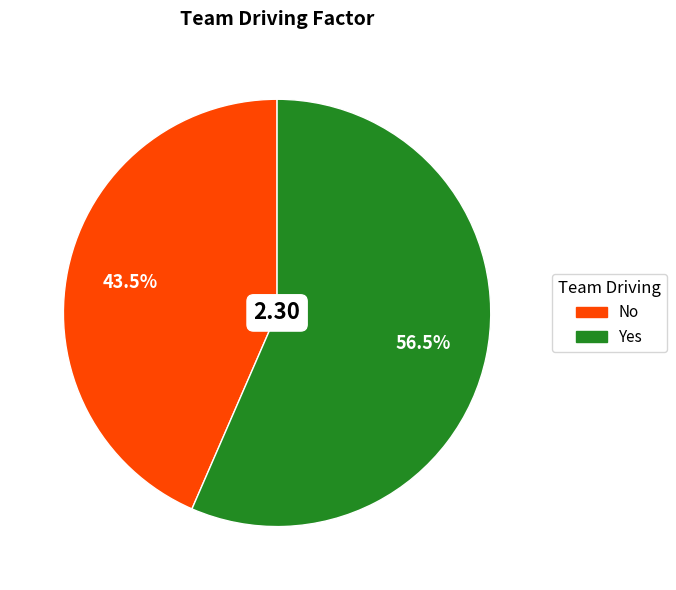

Approximately how many times larger is the value at Yes compared to No?

1.3